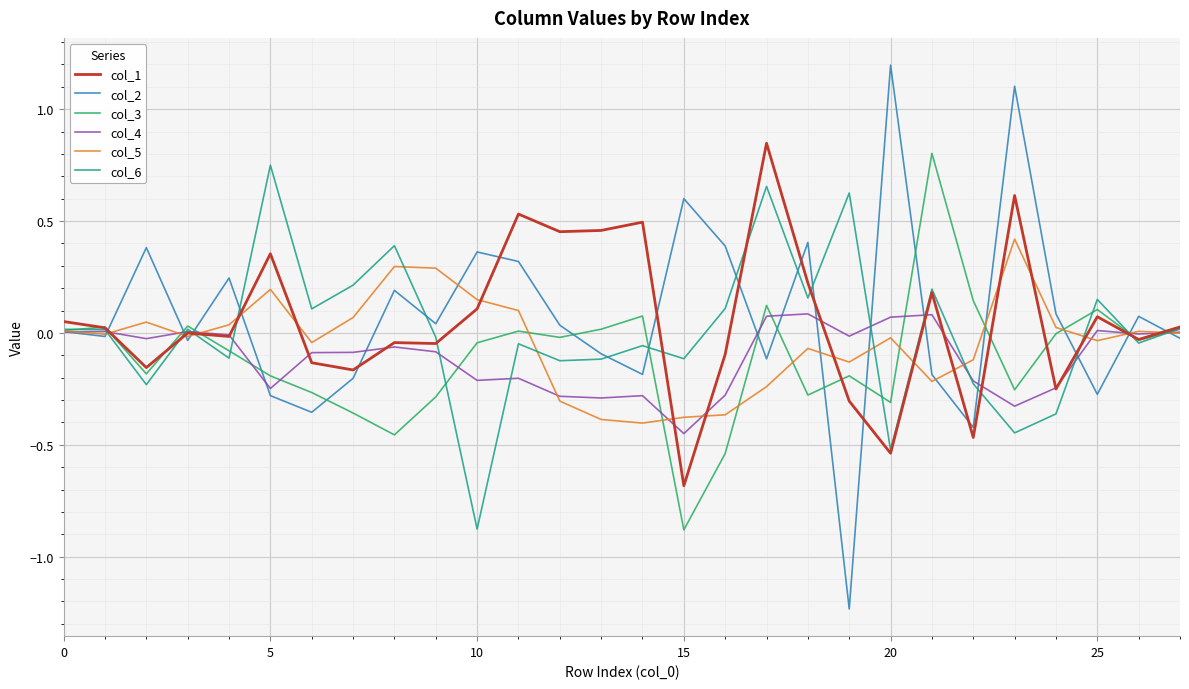

Does the chart display data point markers on the line(s)?

No